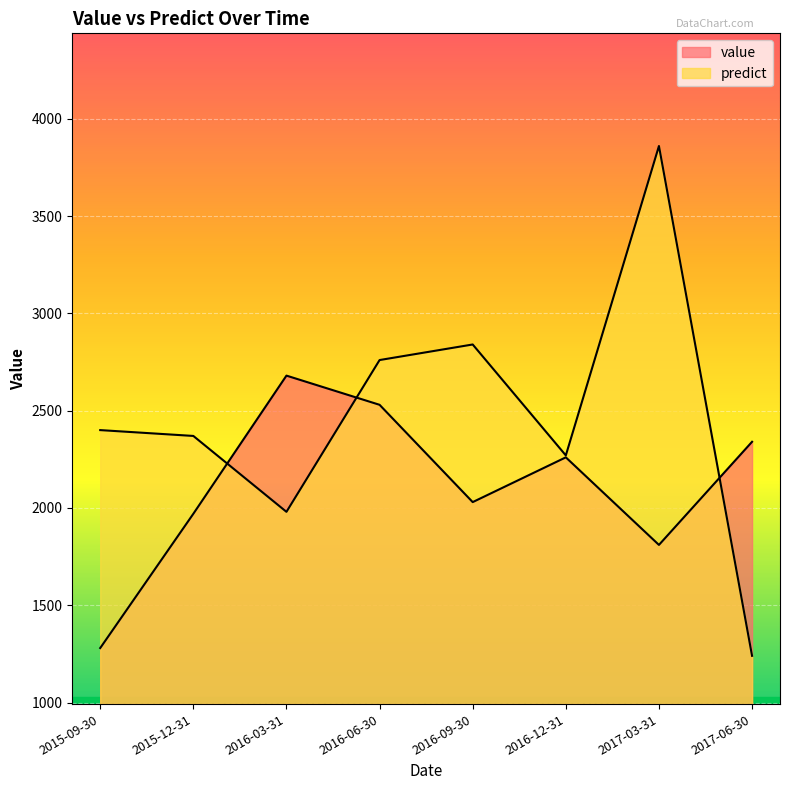

At which category is the sum across all series the highest?

2017-03-31